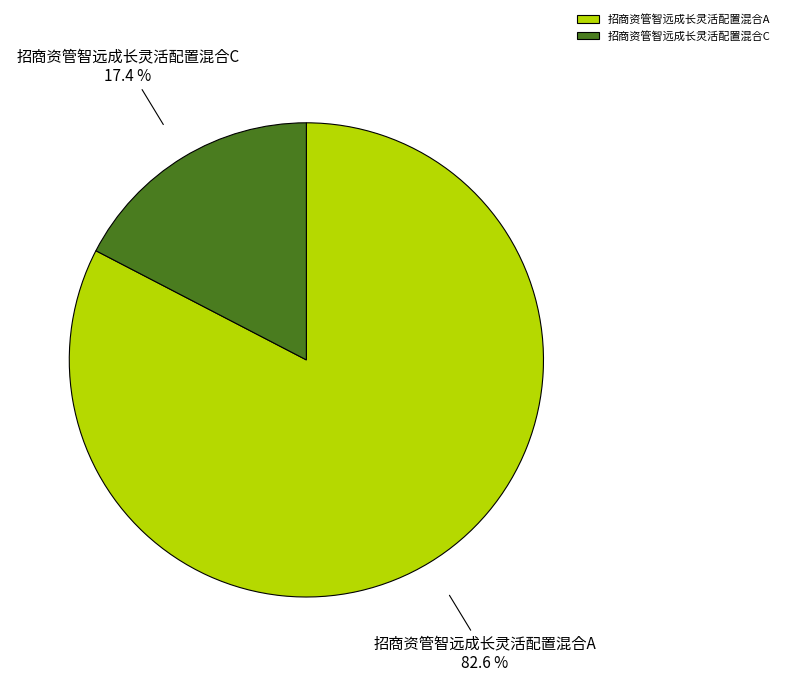

Which has a higher value, 招商资管智远成长灵活配置混合A or 招商资管智远成长灵活配置混合C?

招商资管智远成长灵活配置混合A